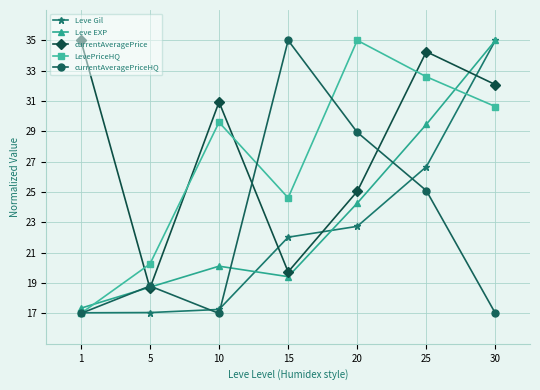

Does the chart have visible grid lines?

Yes